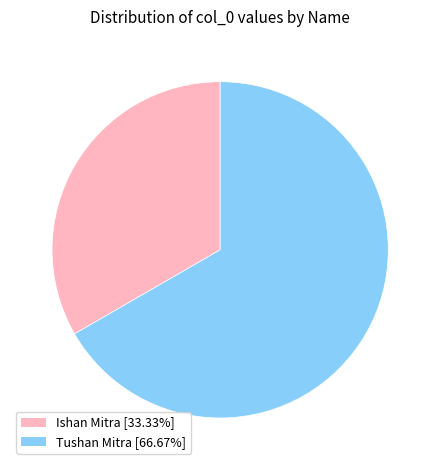

How many slices are in this pie chart?

2